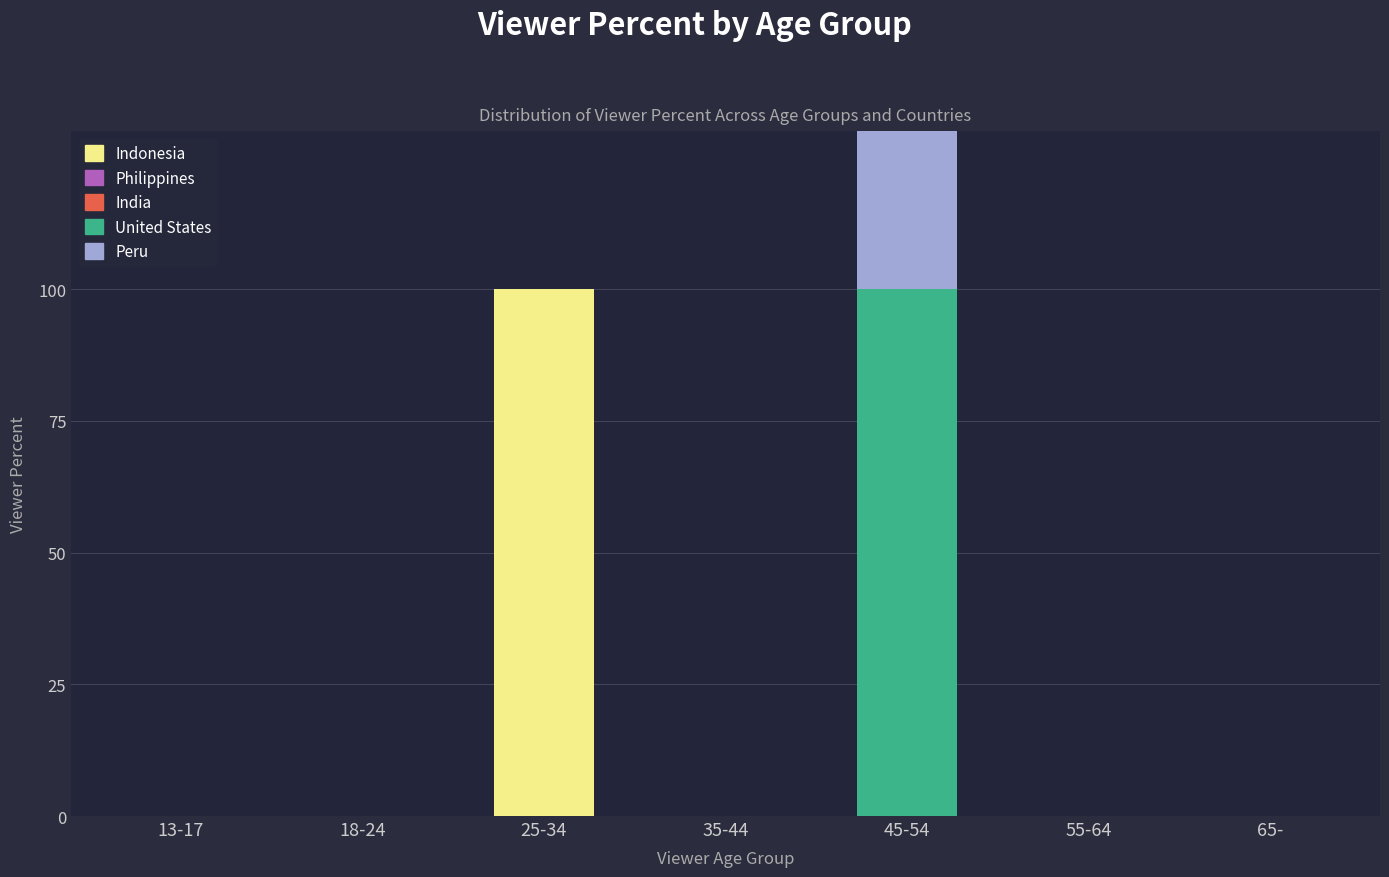

What are all the series names shown in the legend?

Indonesia, Philippines, India, United States, Peru